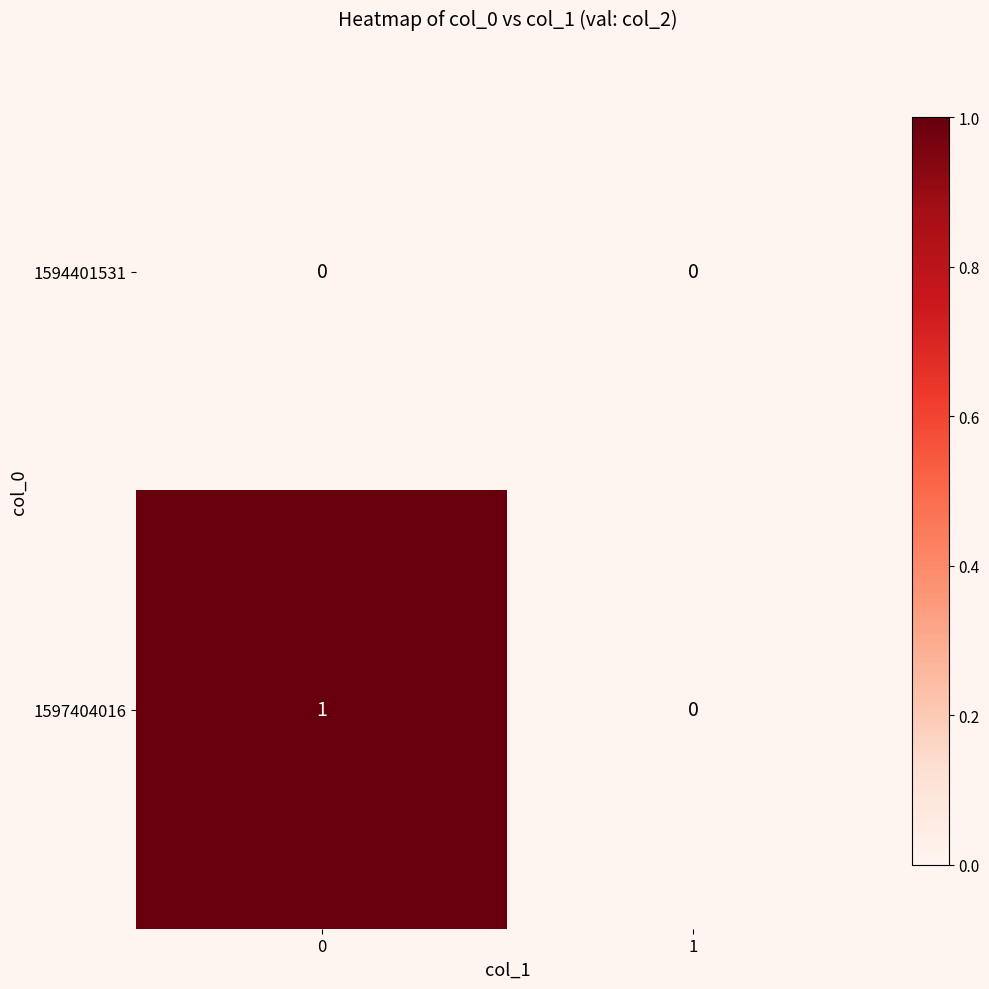

How many positive values does the 1597404016 series have?

1